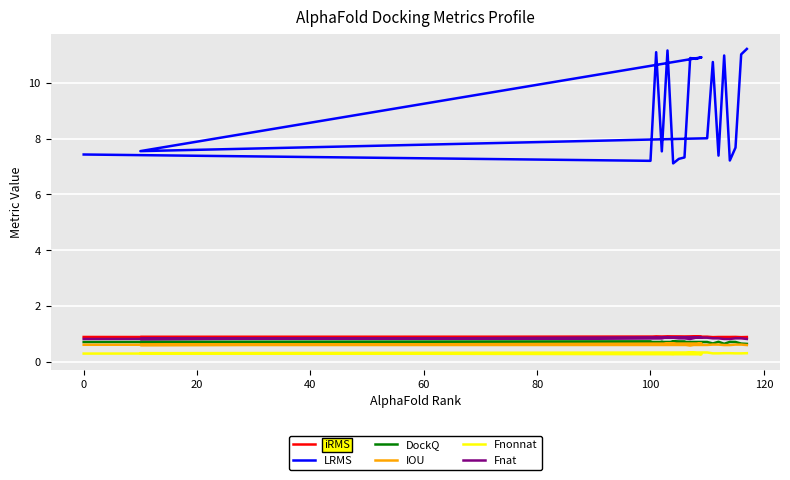

What is the difference between the second highest and second lowest values in the DockQ series?

0.1